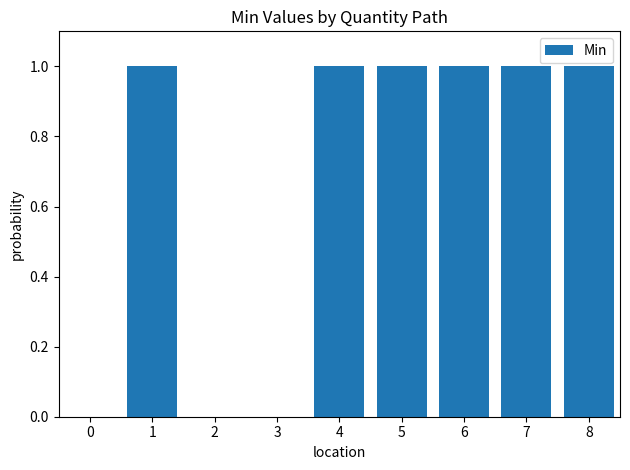

Approximately how many times larger is the value at 7 compared to 4?

1.0